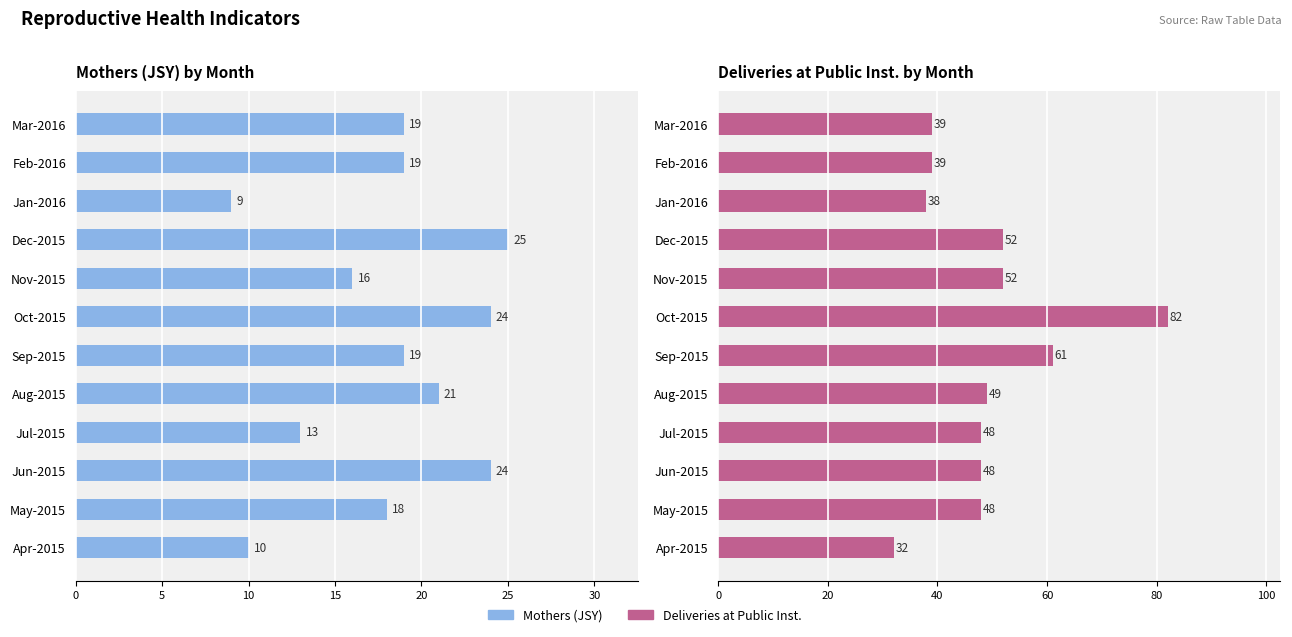

How many distinct data groups are displayed?

2